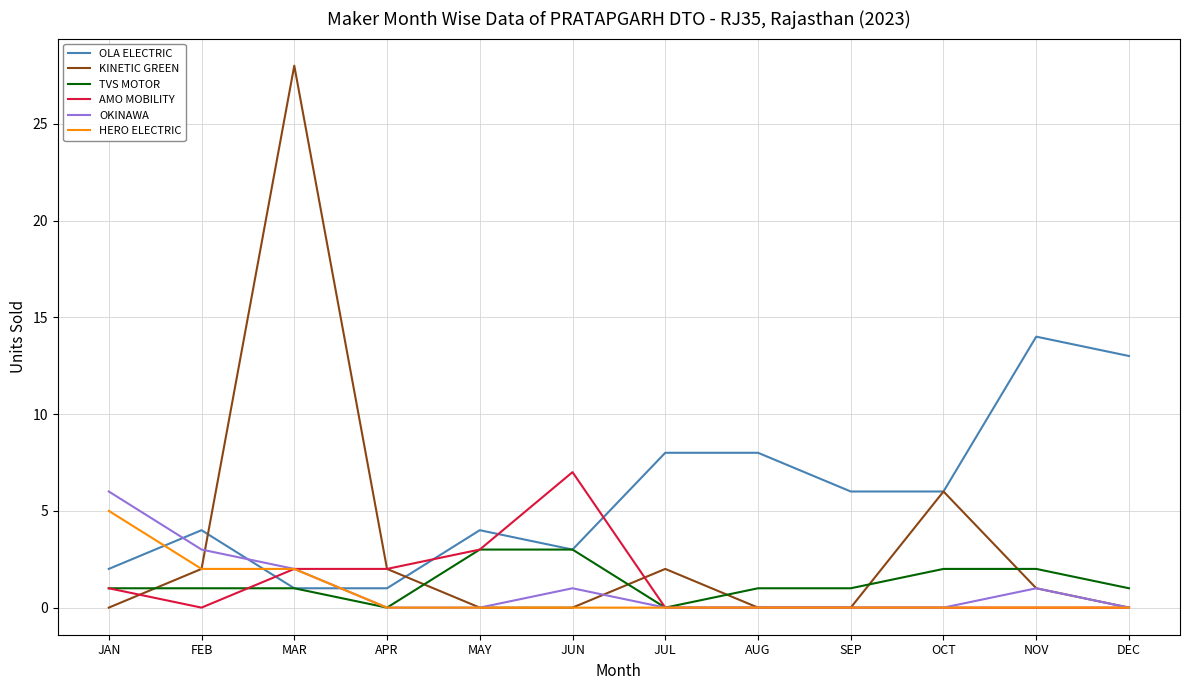

At which label is AMO MOBILITY closest to 3?

MAY